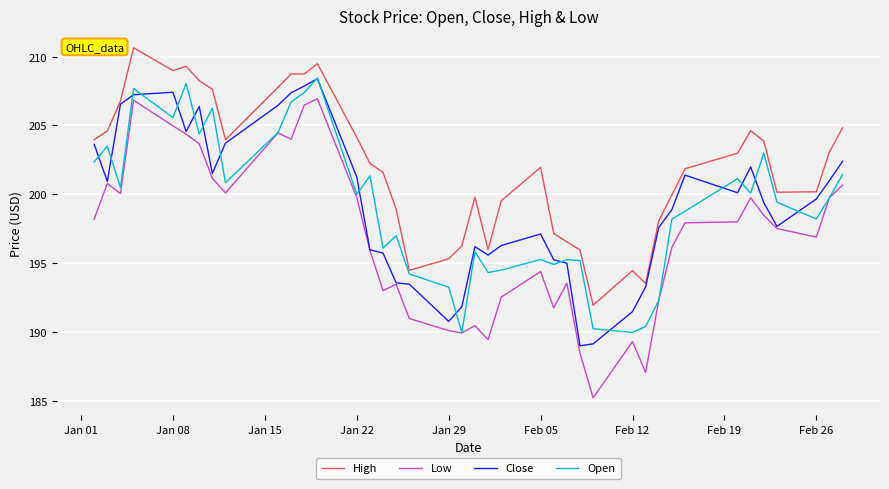

What is the greatest value displayed?

210.6